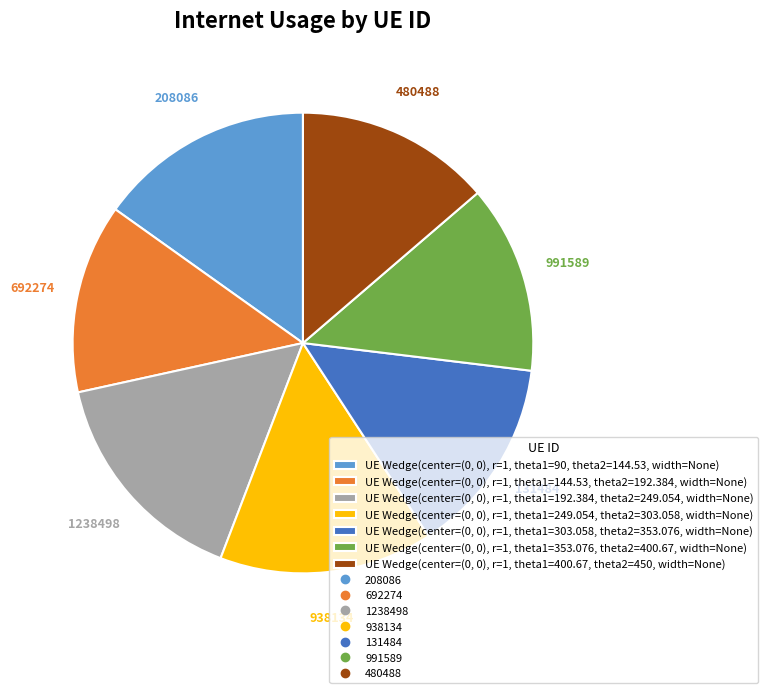

To the nearest percent, what is the average slice percentage?

14%